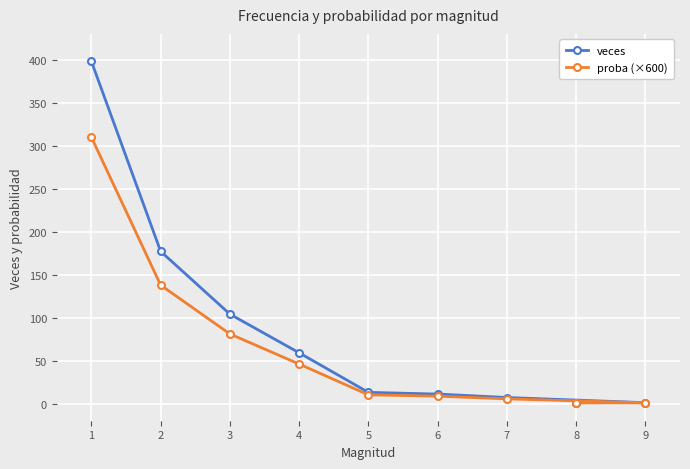

What is the spread (max minus min) of values at 3?

23.1